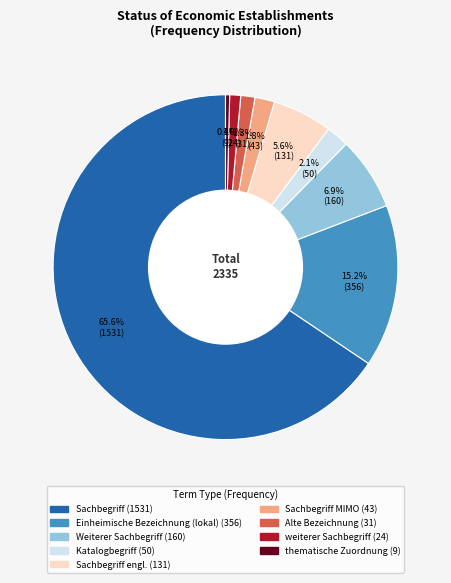

Count the number of slices in the pie.

9